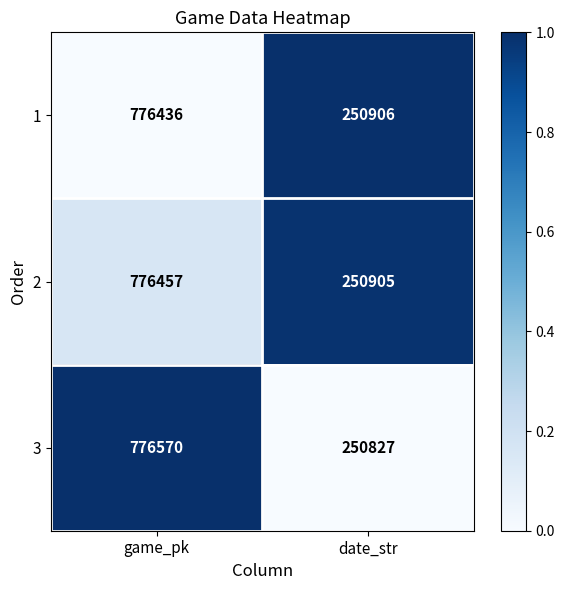

At game_pk, list the series in order from largest to smallest.

3, 2, 1